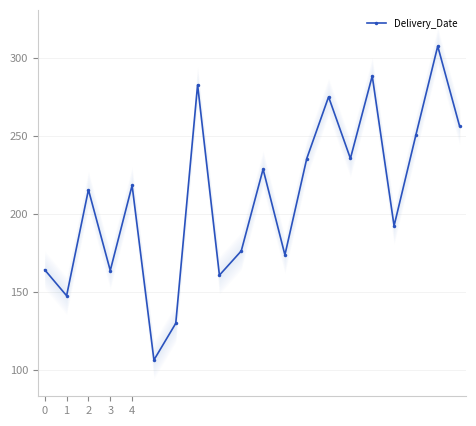

What is the average value?

210.6